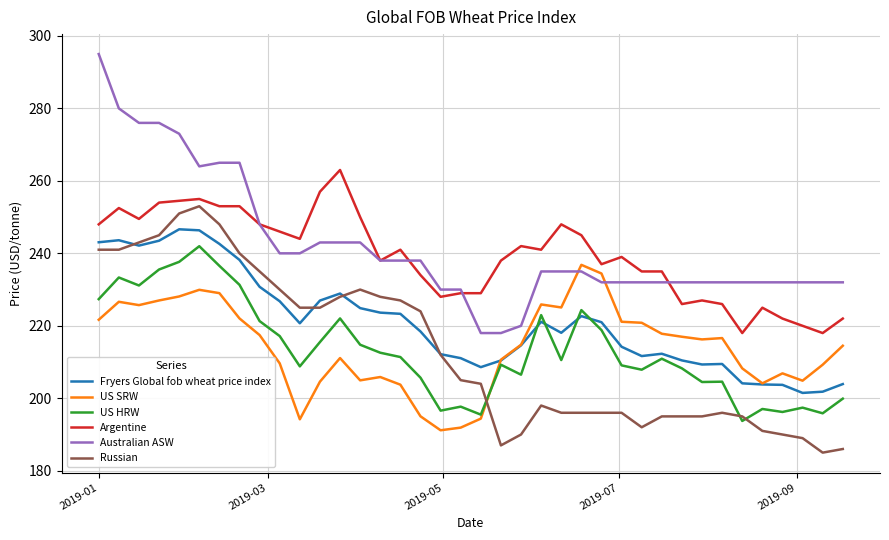

What is the lowest value of the Argentine series?

218.0